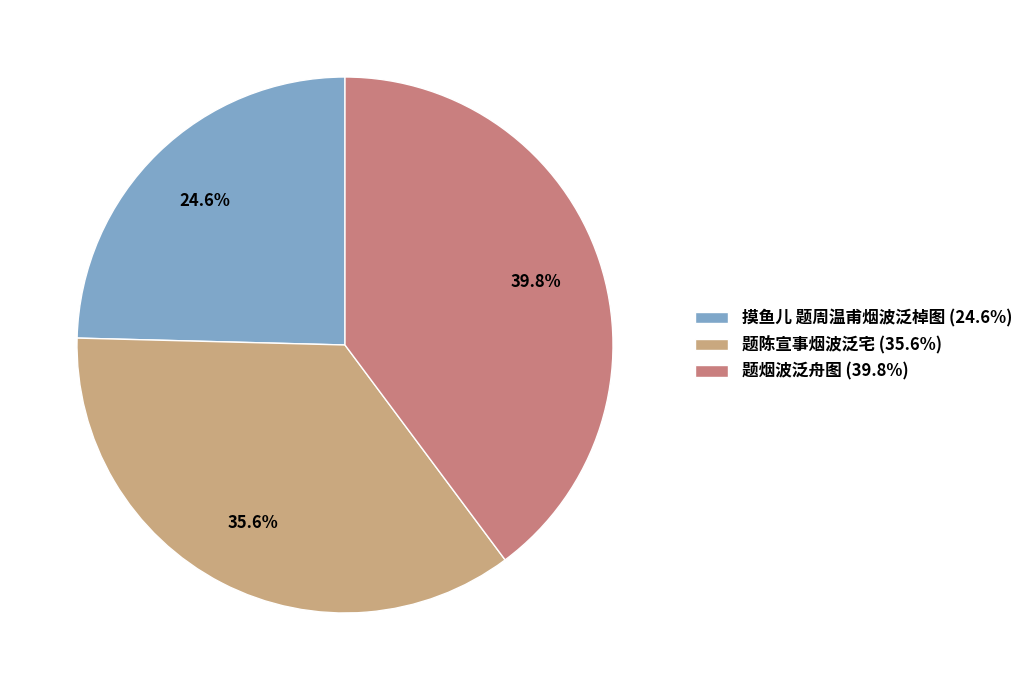

Is there any slice that represents more than half of the pie?

No